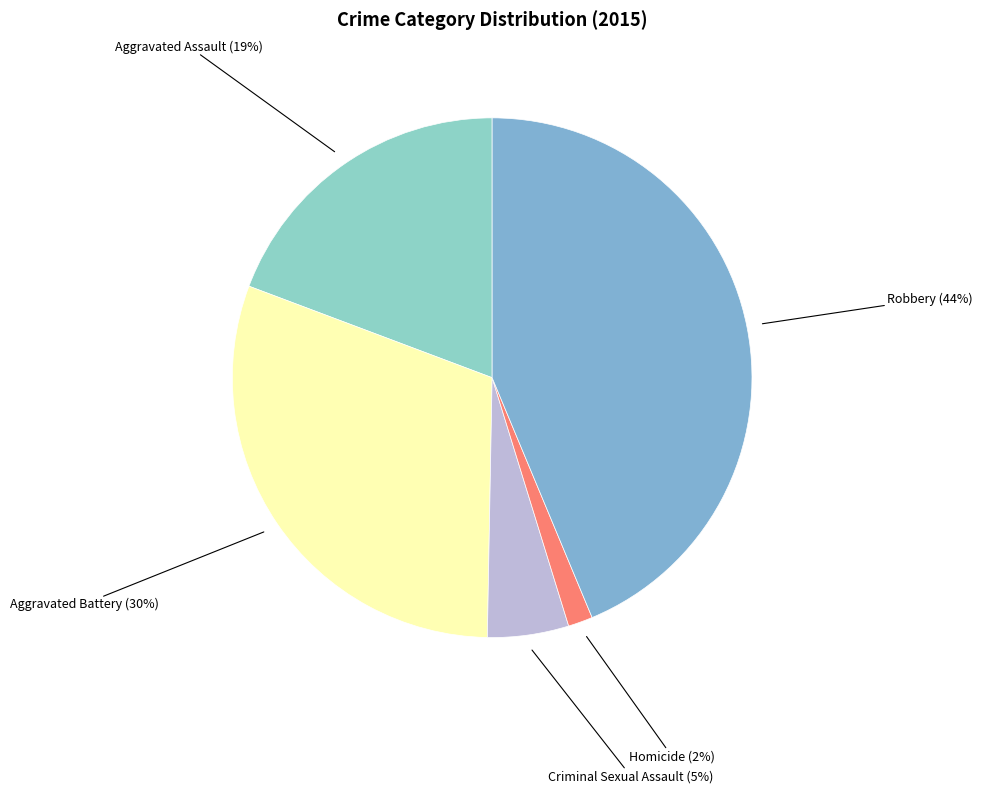

Which has a higher value, Robbery or Homicide?

Robbery